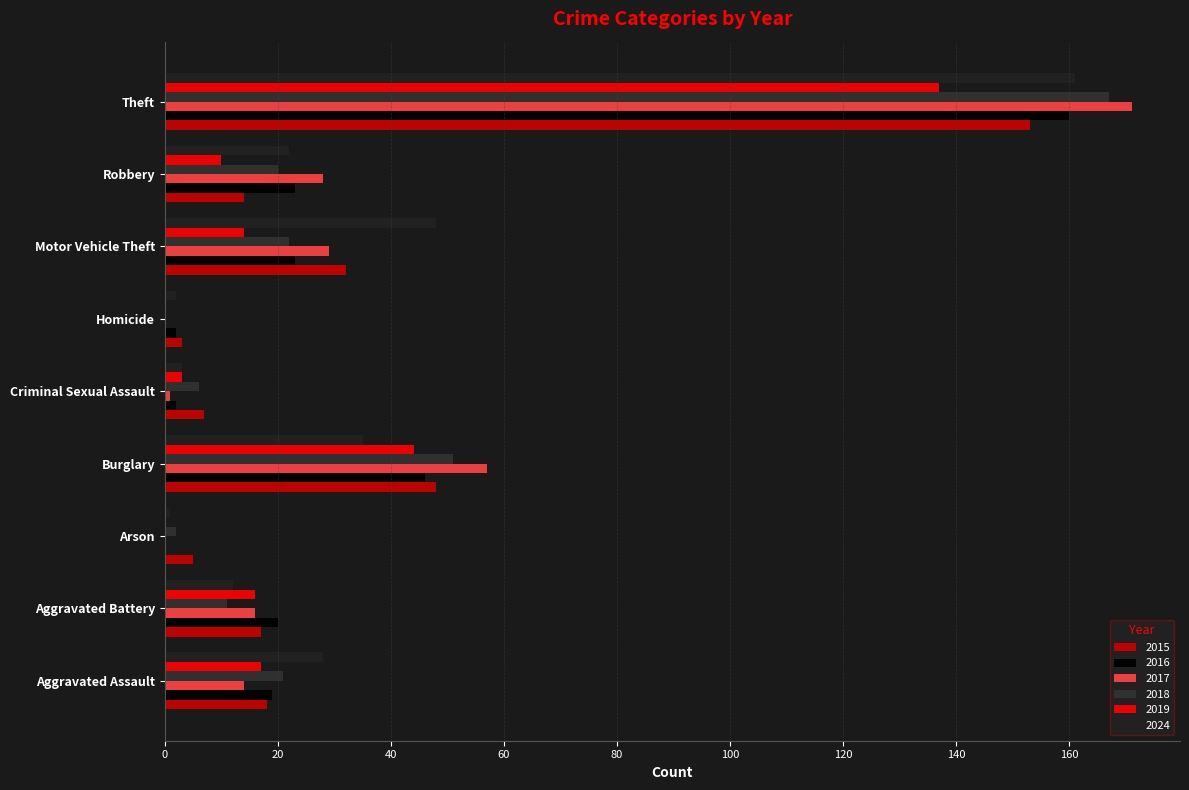

What is the difference between the maximum and minimum values in the 2015 series?

150